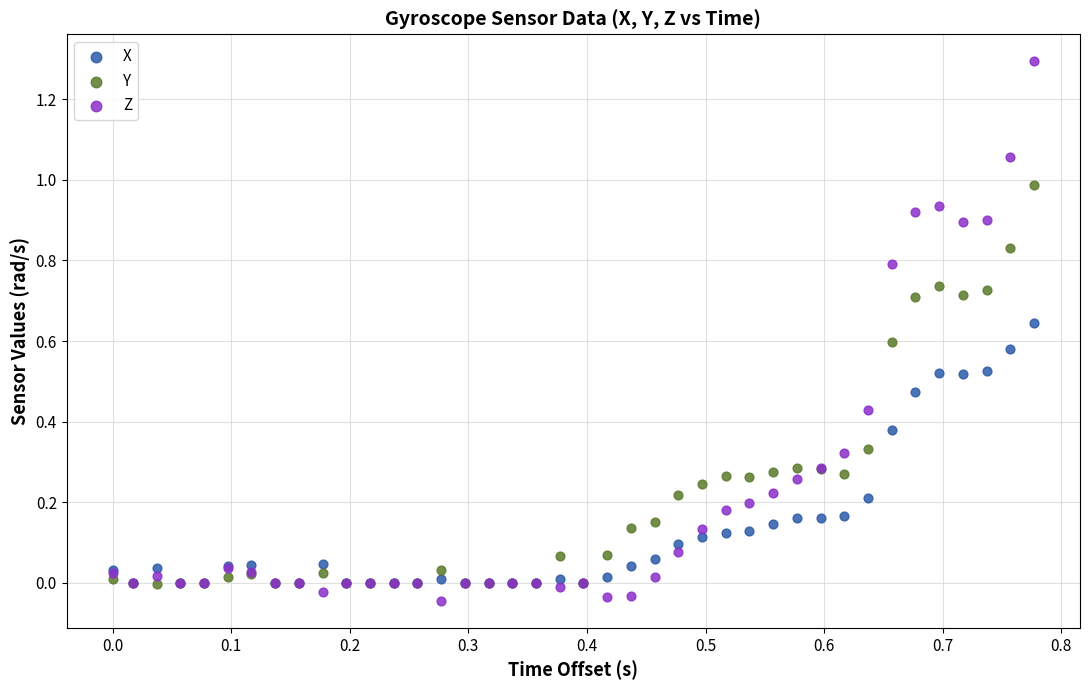

What are all the series names shown in the legend?

X, Y, Z